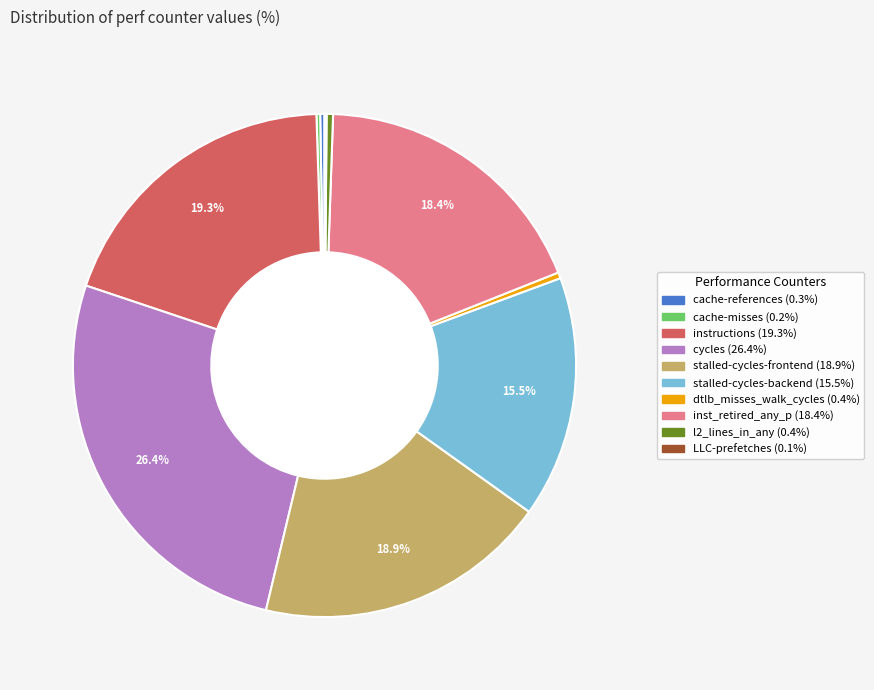

Is there a majority slice in this chart?

No